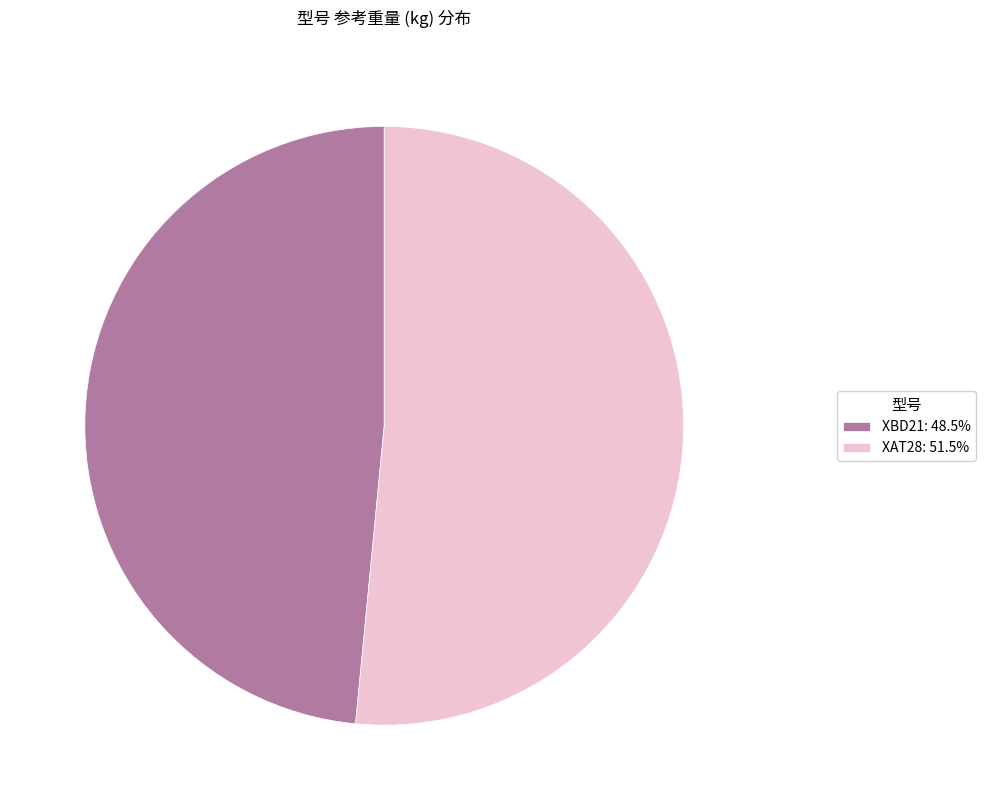

Does XAT28: 51.5% account for over 50% of the chart?

Yes